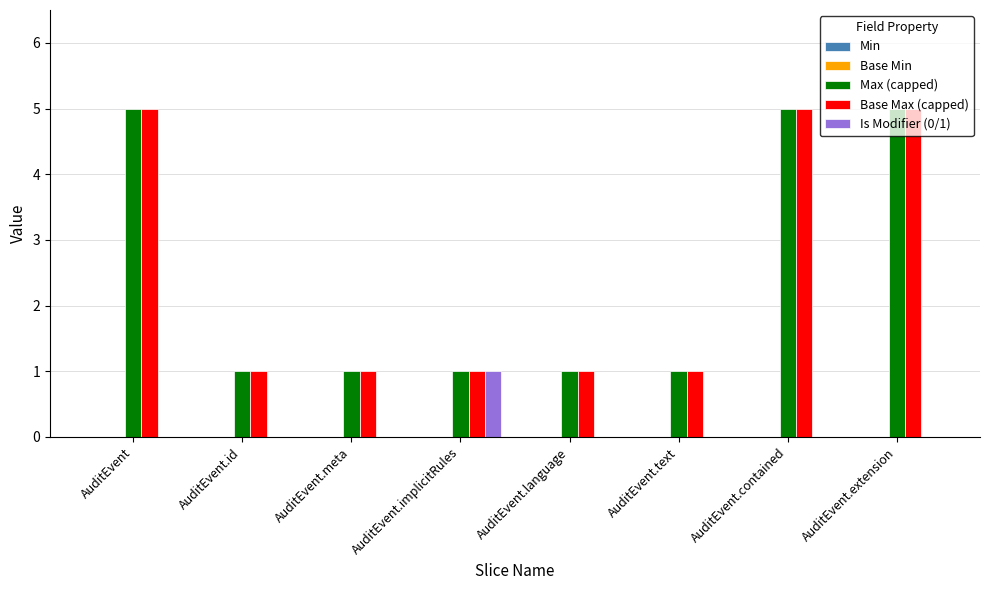

What is the approximate value of Base Max (capped) at AuditEvent?

5